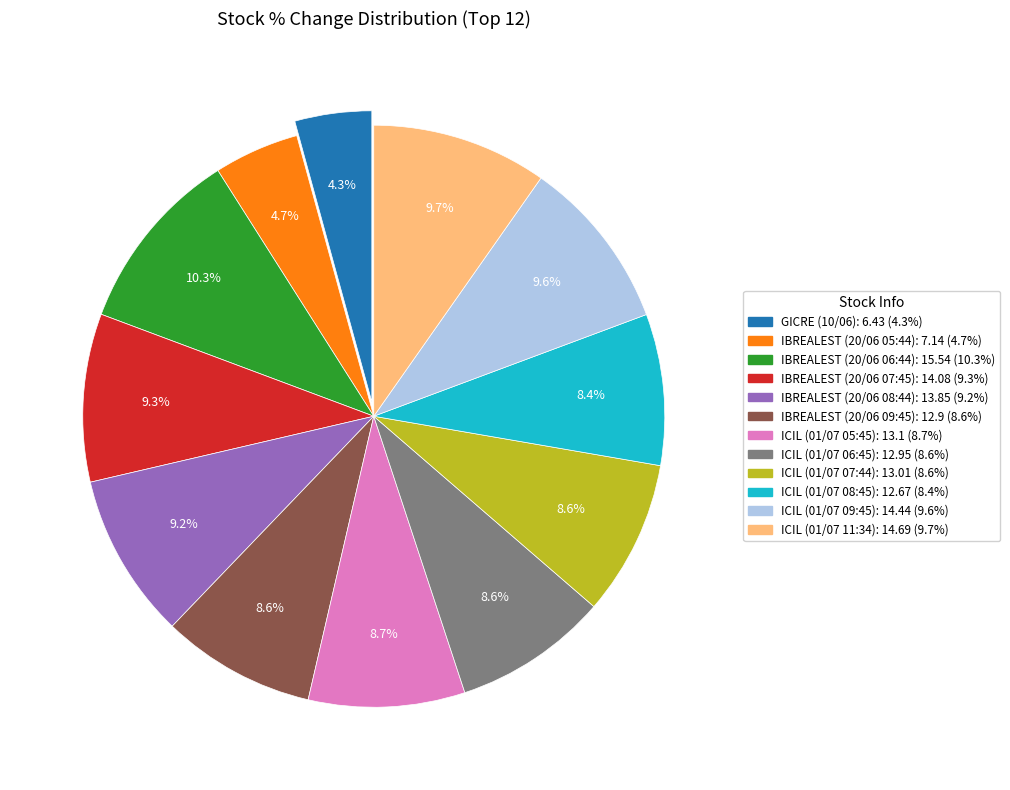

Approximately how many times larger is the value at ICIL (01/07 06:45) compared to IBREALEST (20/06 05:44)?

1.8